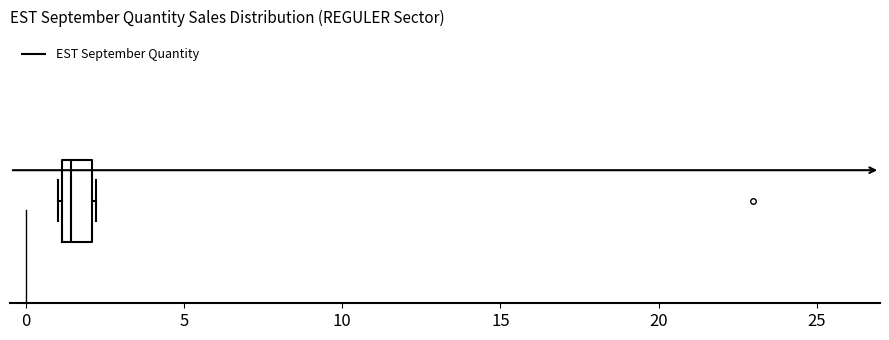

Read this box plot against the x-axis: the position of the median line, the range covered by the box, and the ends of both whiskers. The values are not printed on the chart, so give them approximately, as read against the axis.

median 1.5, box 1.0 to 2.0, whiskers 1.0 to 2.0